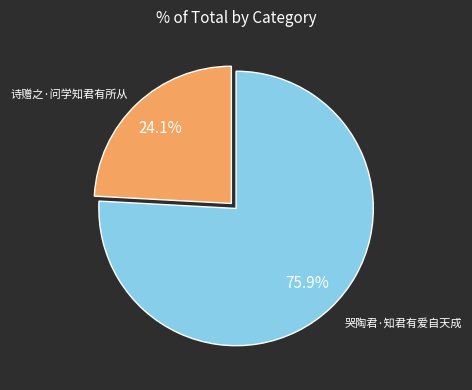

Does any single category account for the majority?

Yes